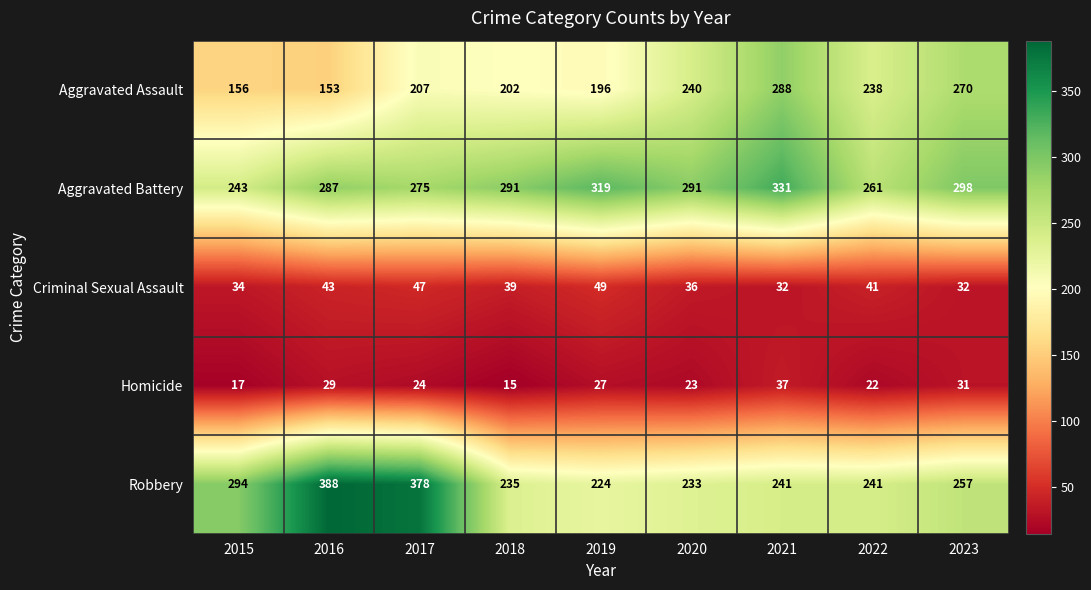

What is the approximate value of Robbery at 2016?

388